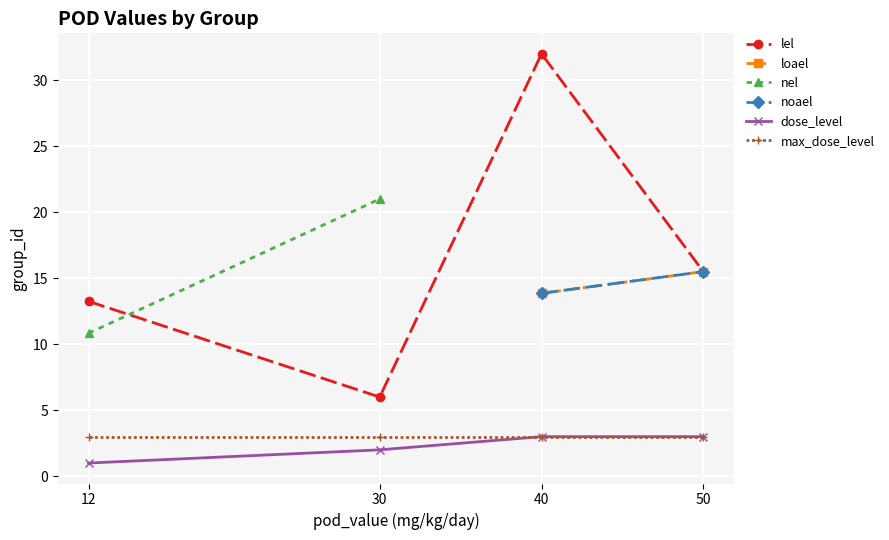

What is the smallest value displayed?

1